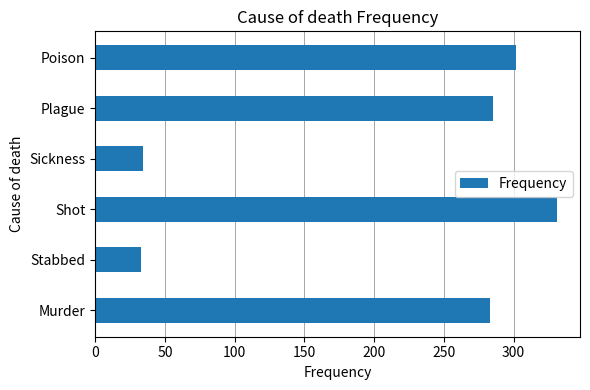

At which category does the chart reach its peak across all series?

Shot